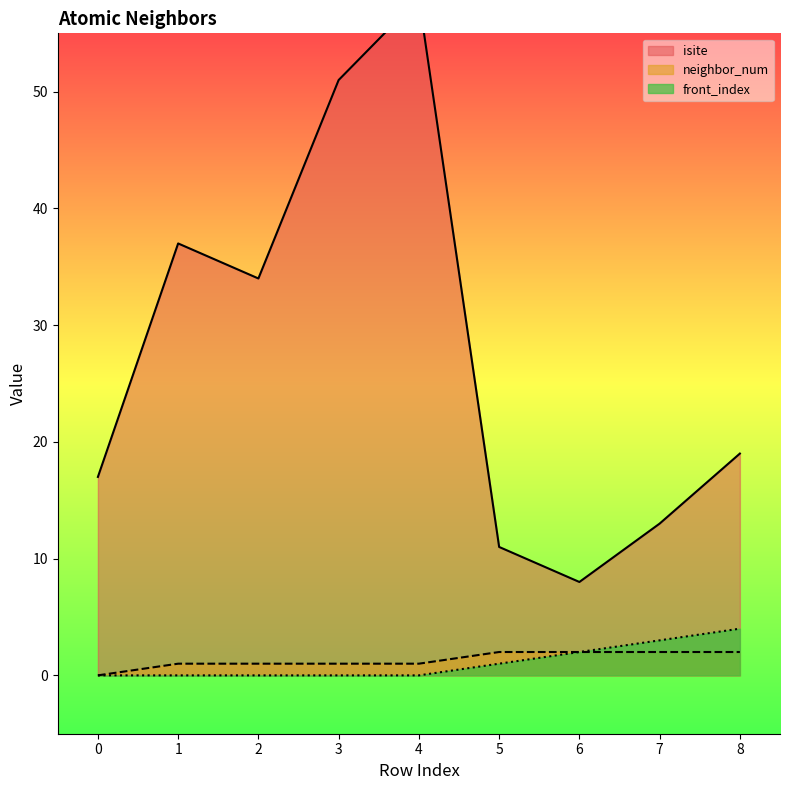

What is the average value of the neighbor_num series?

1